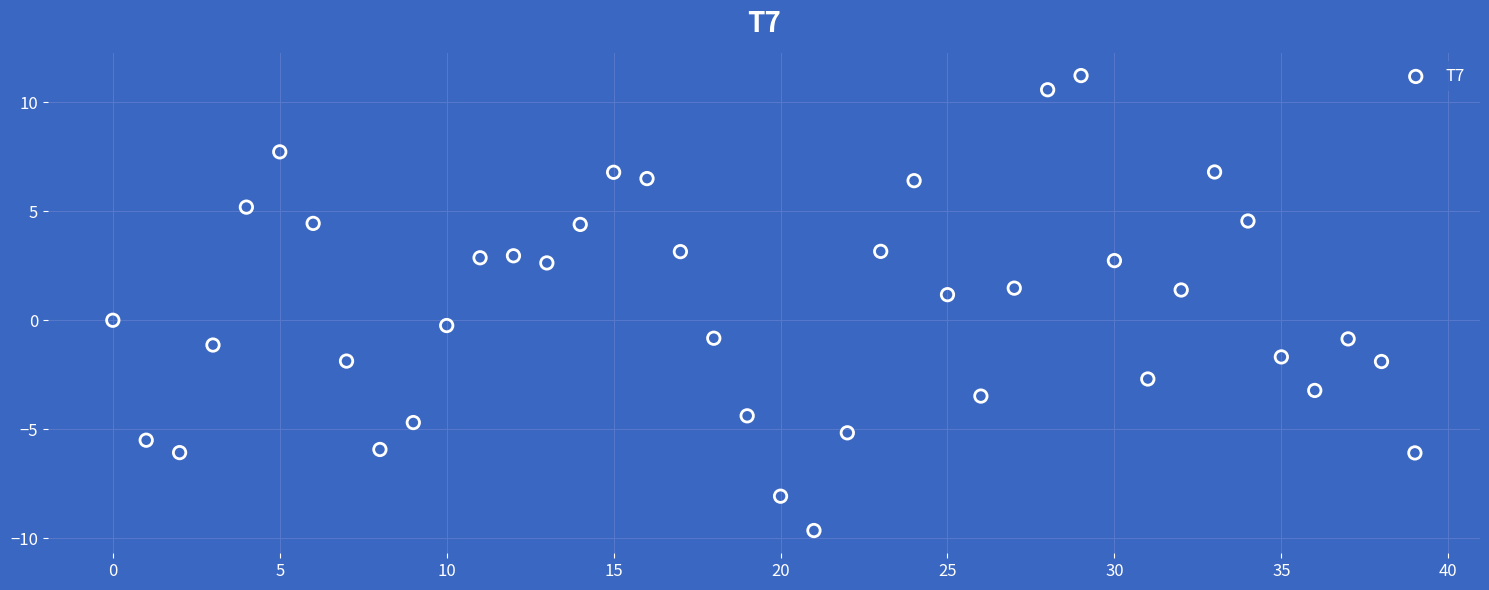

What is the range of Y values (max minus min)?

20.9